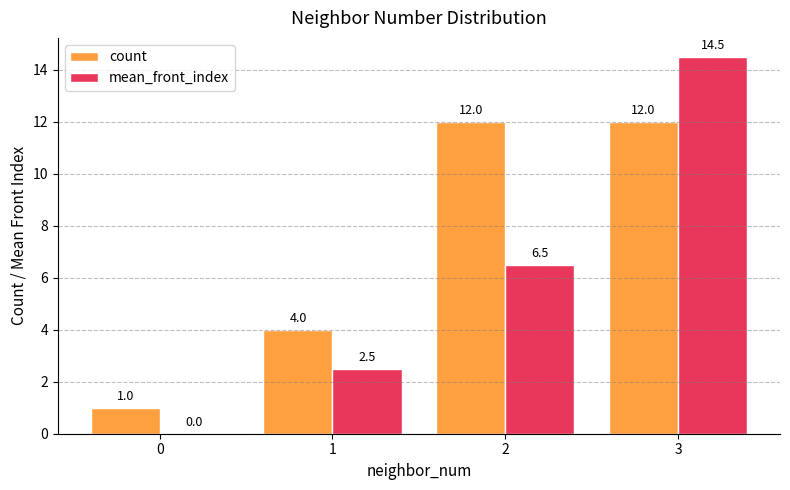

How many groups of bars are there?

4